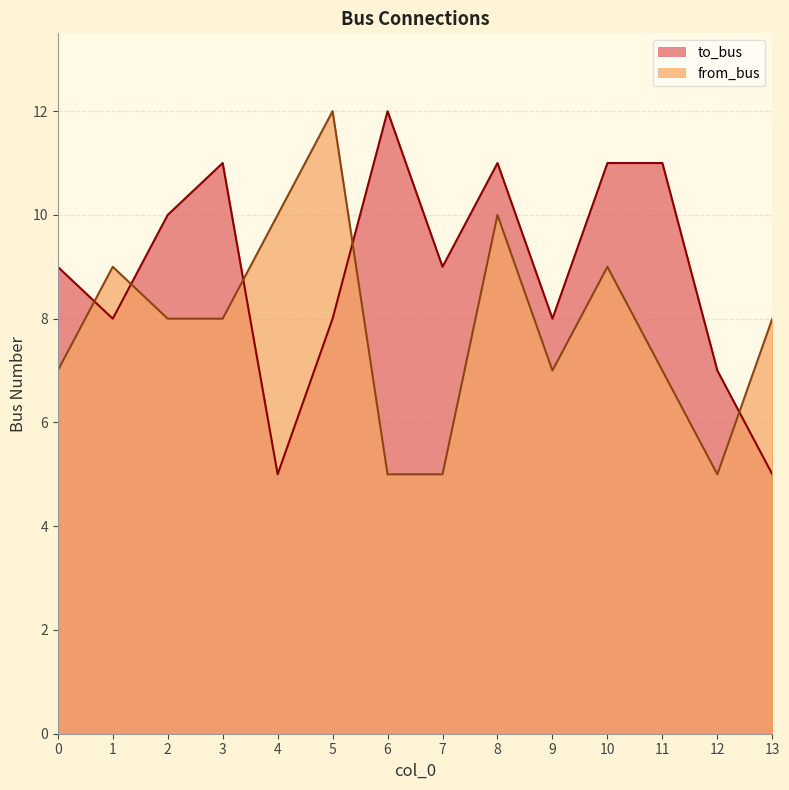

The value of from_bus at 5 is 12. True or false?

True